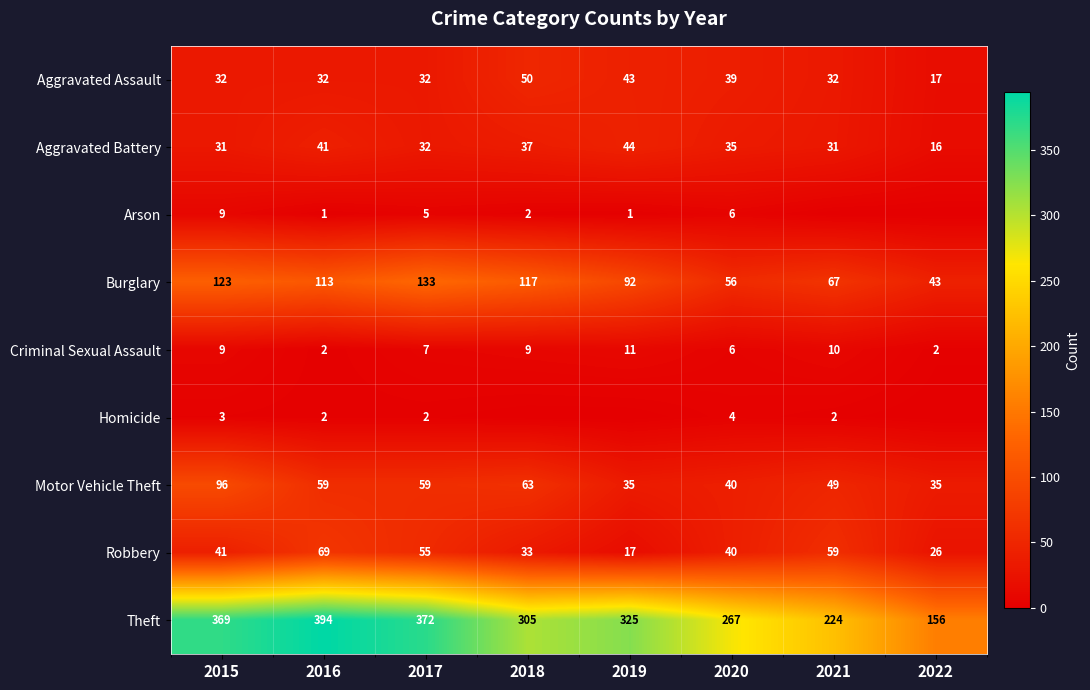

Between 2021 and 2019, which is larger?

2019